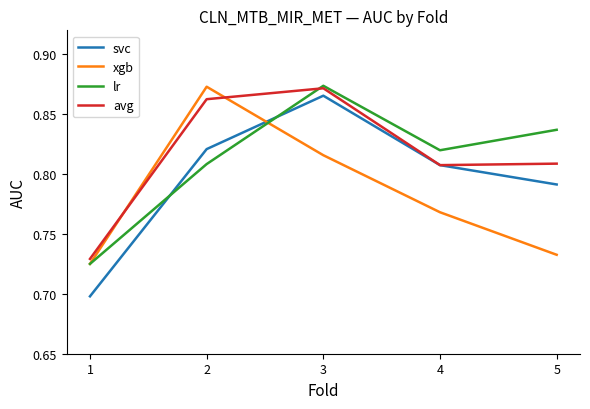

True or false: avg has a value of 1.5 at 3.

False